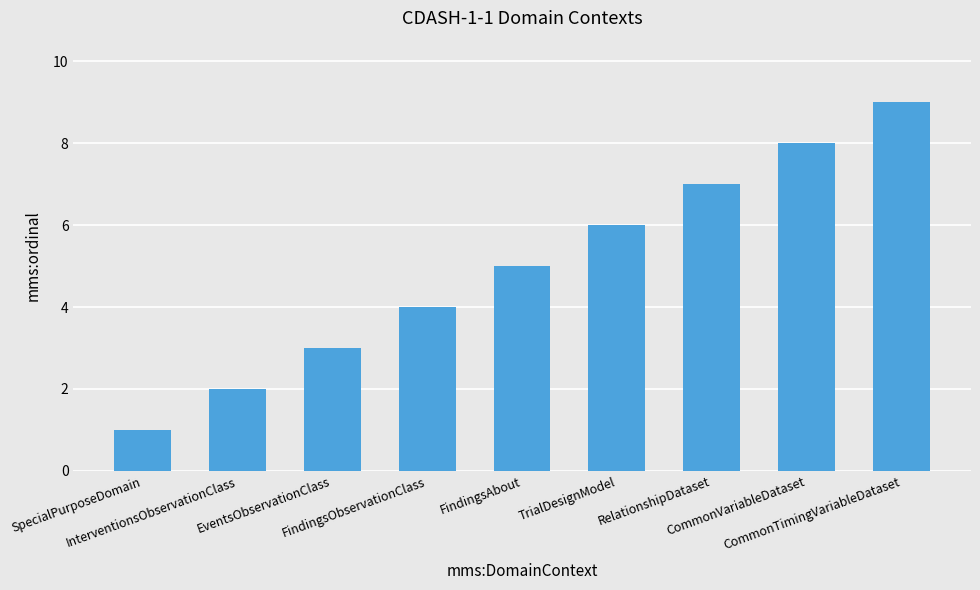

How many data points does each series have?

9